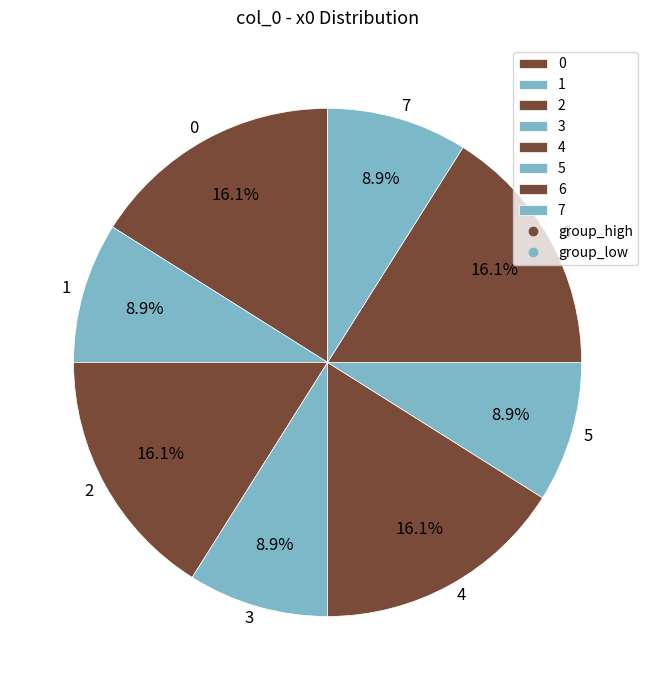

Is it true that 6 is 25% of the pie?

False